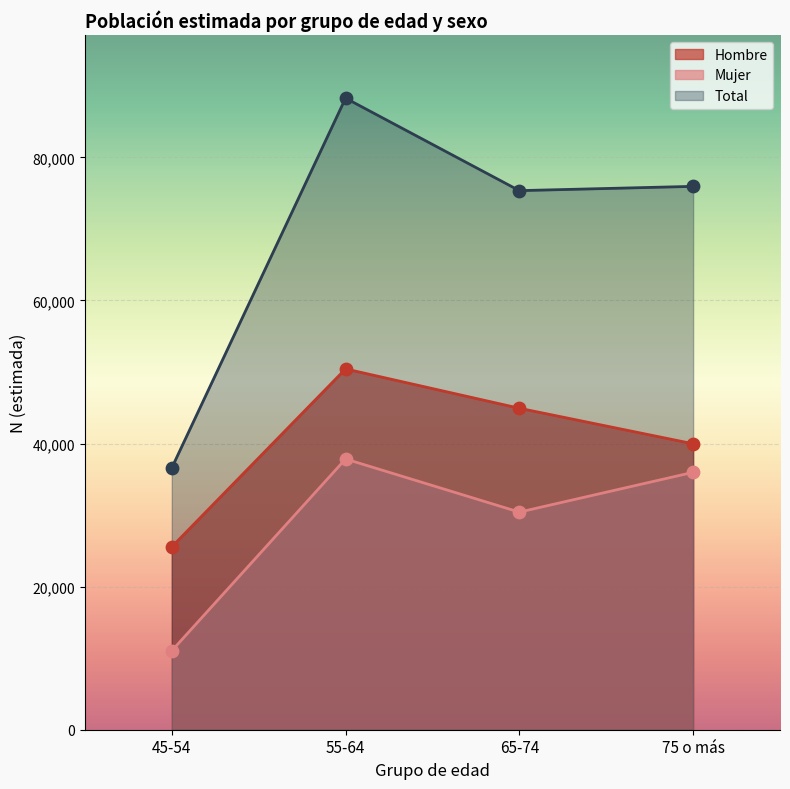

What is the total value across all series at 55-64?

176542